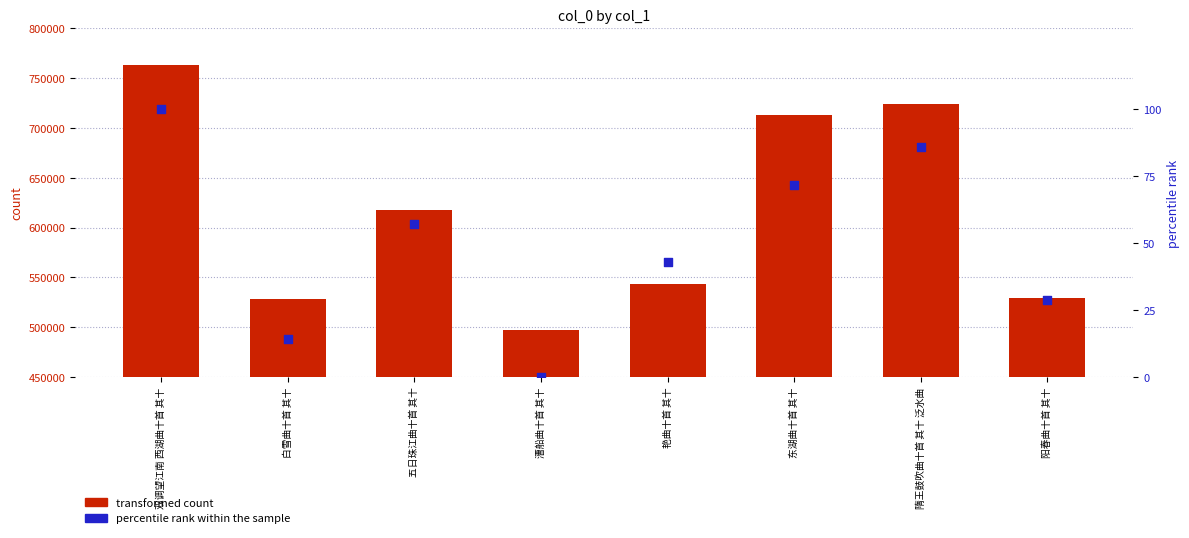

At which category is the sum across all series the highest?

双调望江南 西湖曲十首 其十